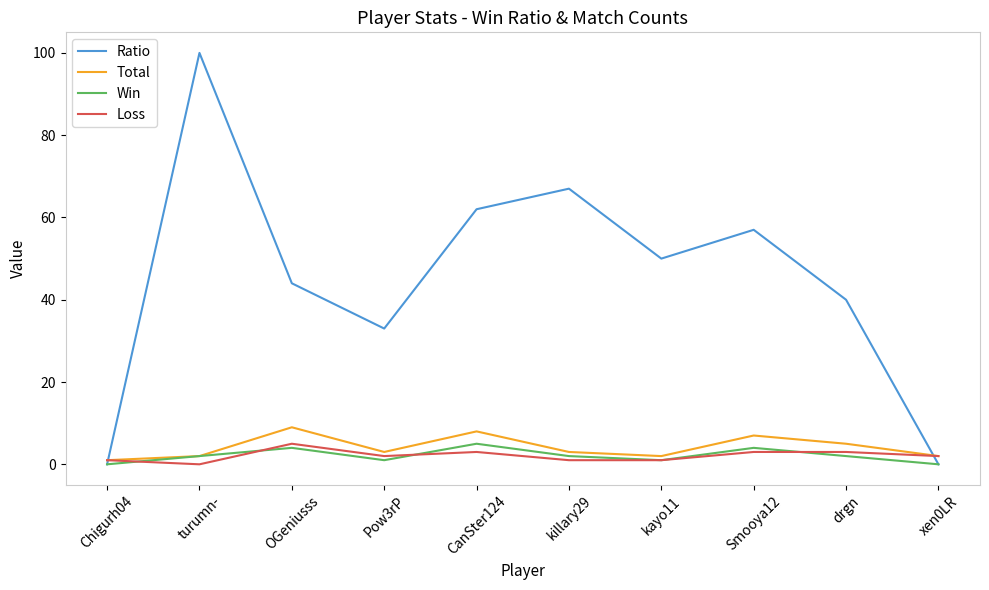

The Ratio series shows 0 at xen0LR. True or false?

True